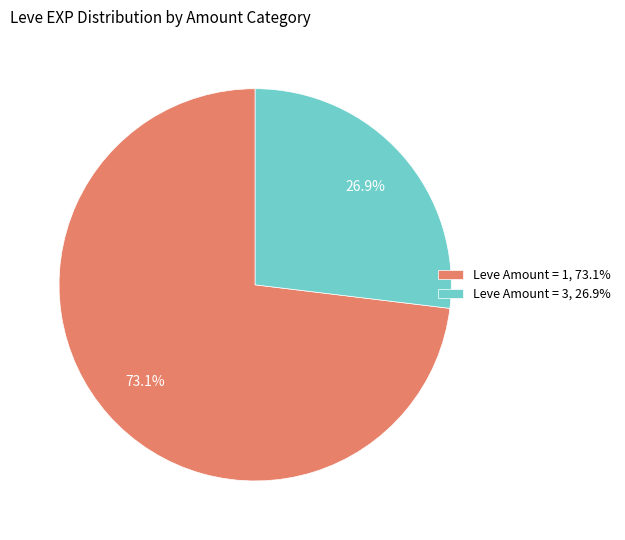

Rank the categories by value from lowest to highest.

Leve Amount = 3, 26.9%, Leve Amount = 1, 73.1%